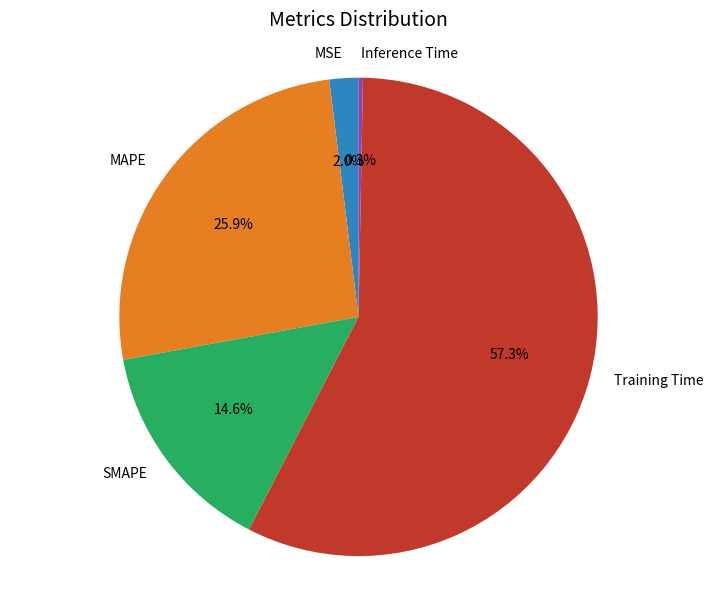

How much of the chart is everything except SMAPE?

85.4%